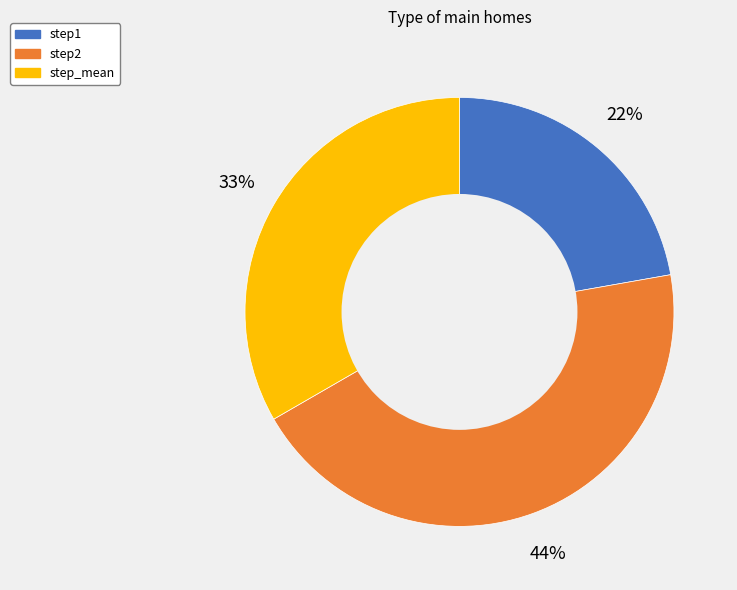

To the nearest percent, what percentage of the pie is step_mean?

33%